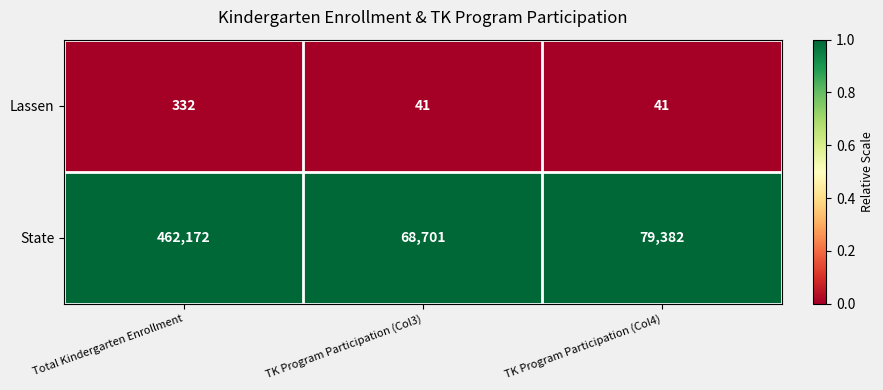

What is the maximum value for State?

462172